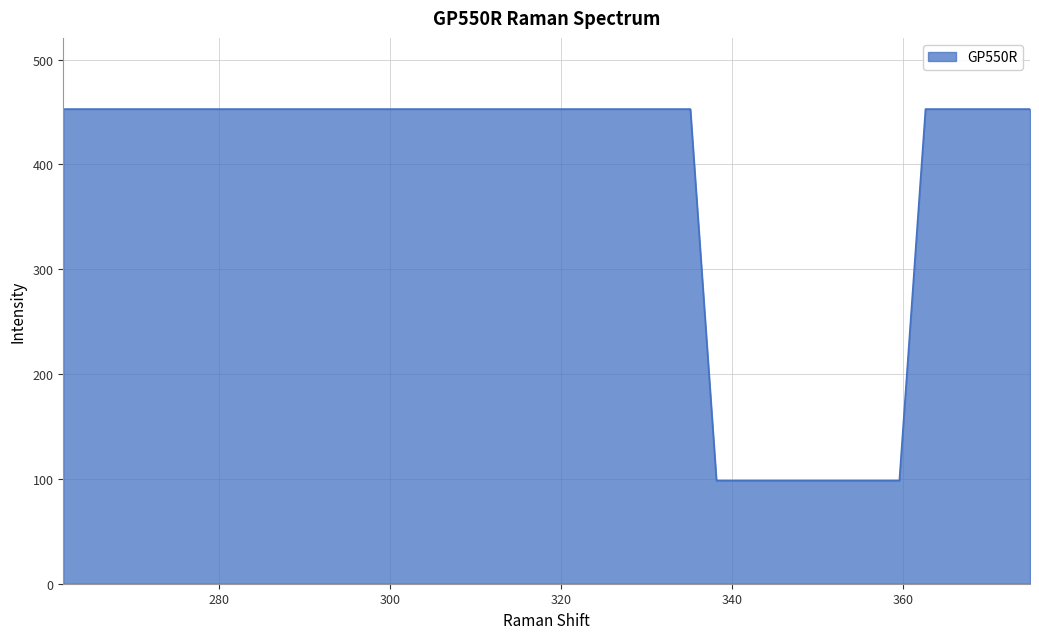

What is the smallest value displayed?

98.4